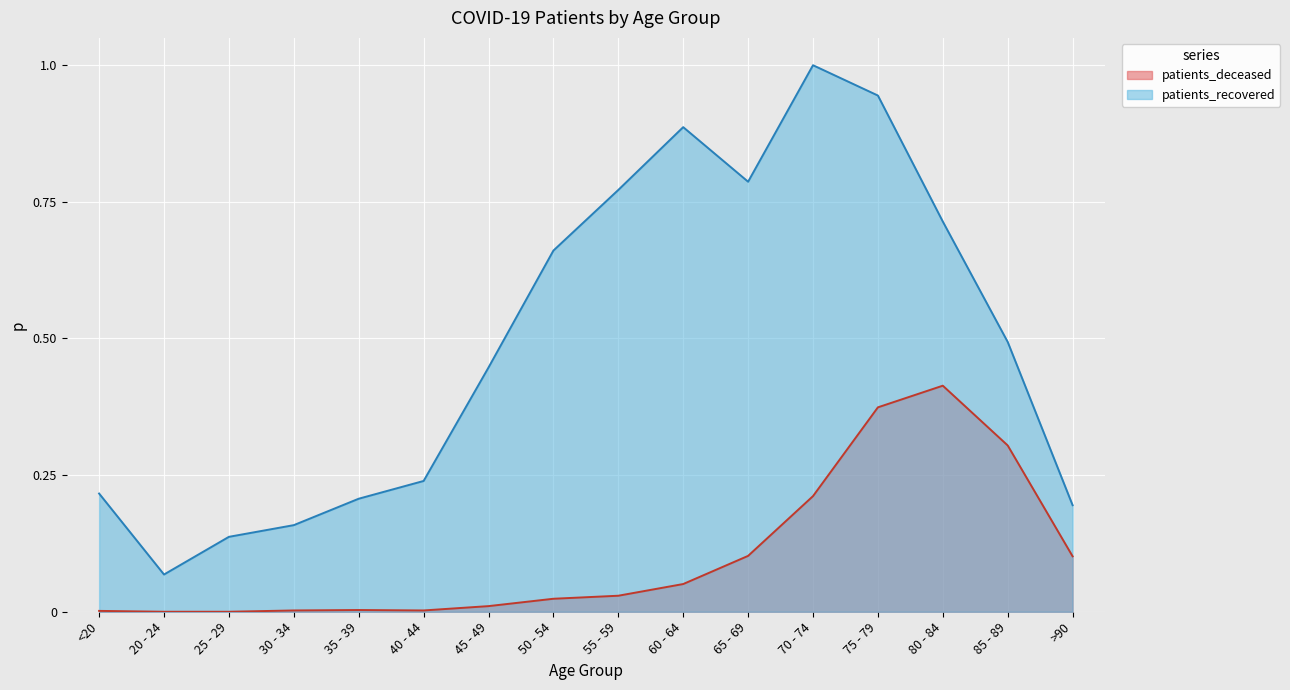

Where is patients_recovered nearest to the value 0?

20 - 24